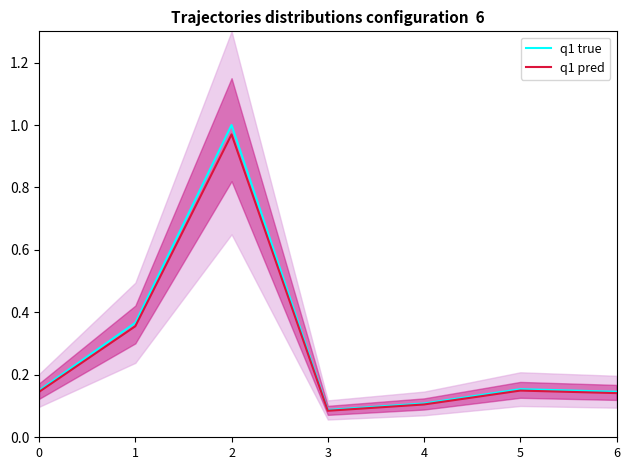

The q1 true series shows 0.1 at 3. True or false?

True